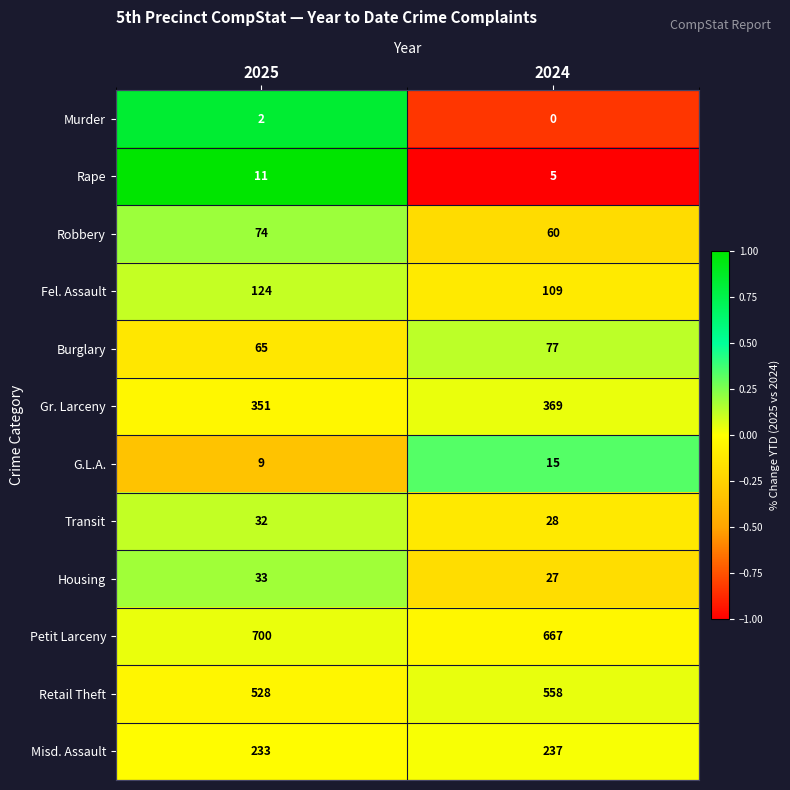

At which label is Retail Theft closest to 543?

2025